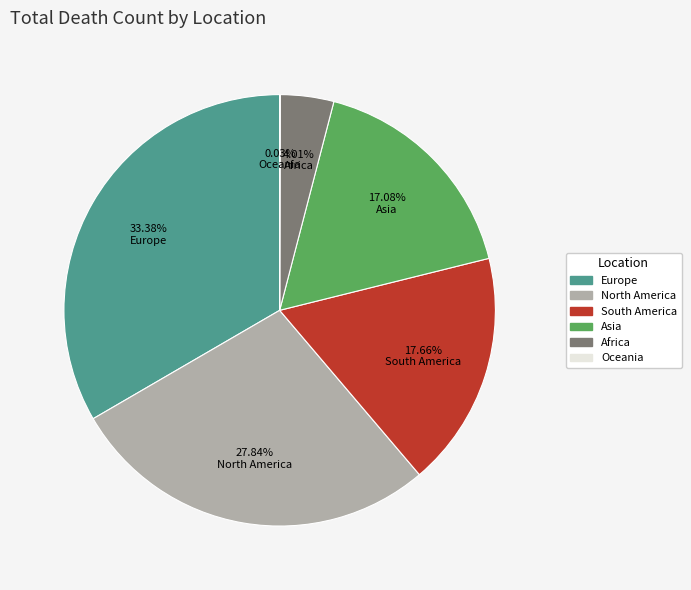

What is the ratio of the value at Asia to the value at North America?

0.6